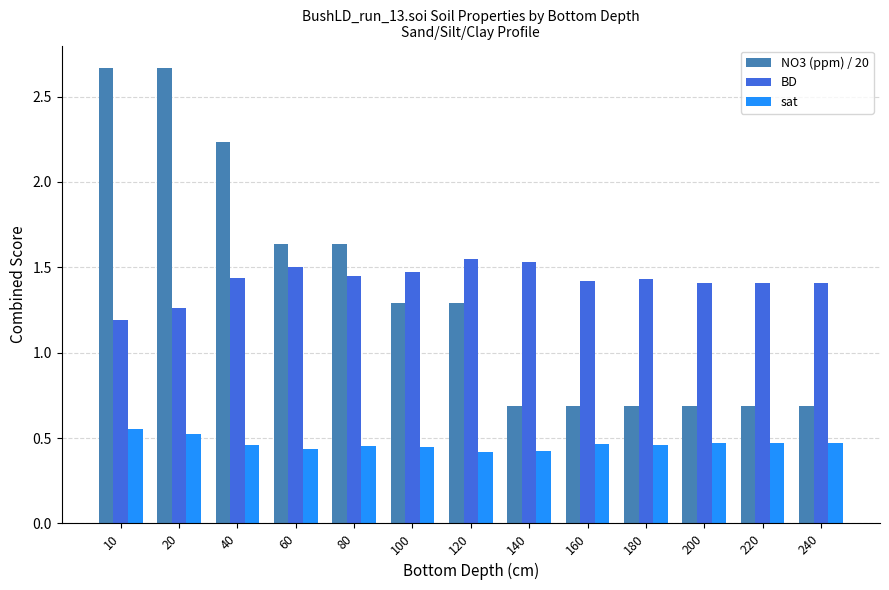

What is the spread (max minus min) of values at 180?

1.0